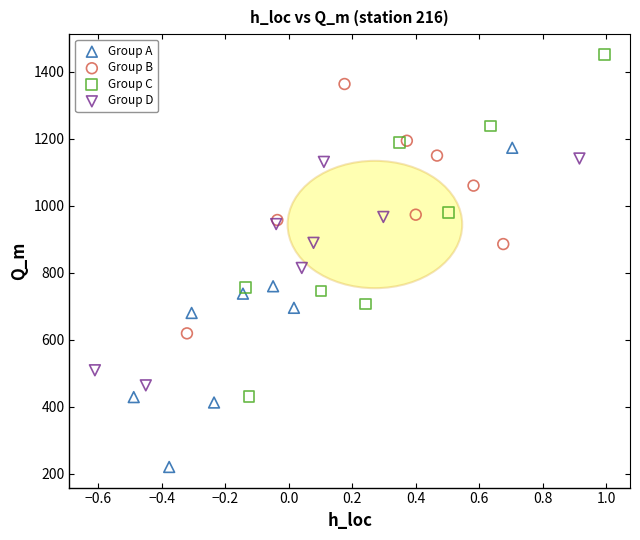

Which series reaches the maximum Y coordinate?

Group C